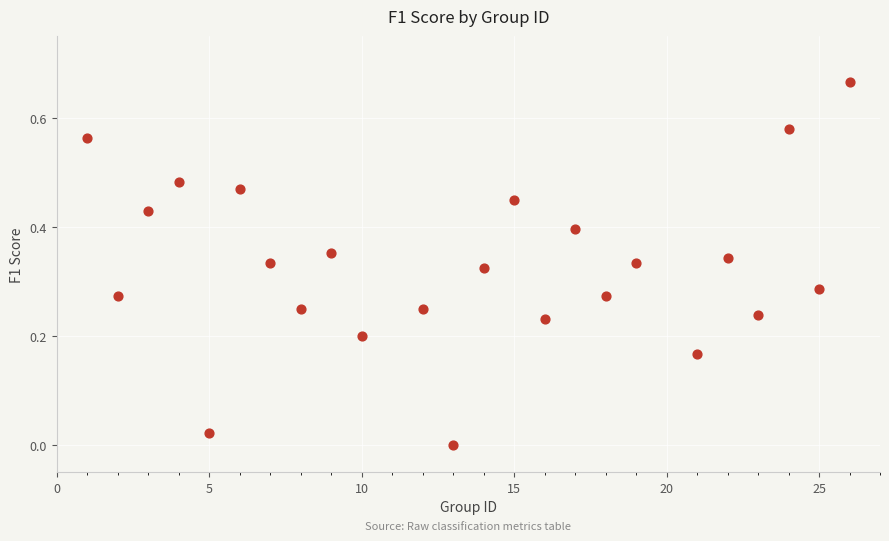

What is the range of X values (max minus min)?

25.0